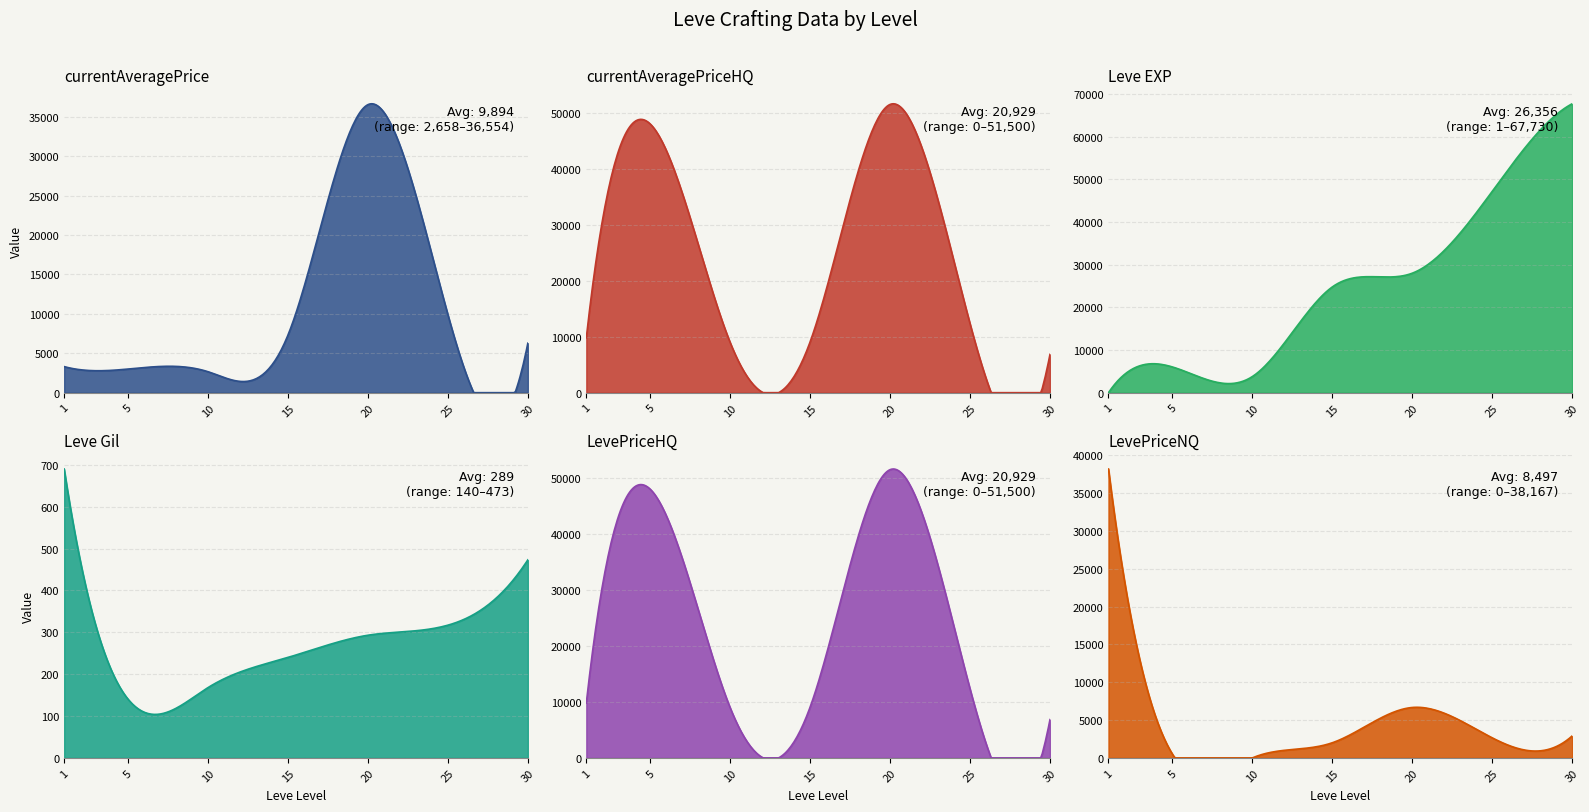

The Leve Gil series shows 59.1 at 20. True or false?

False